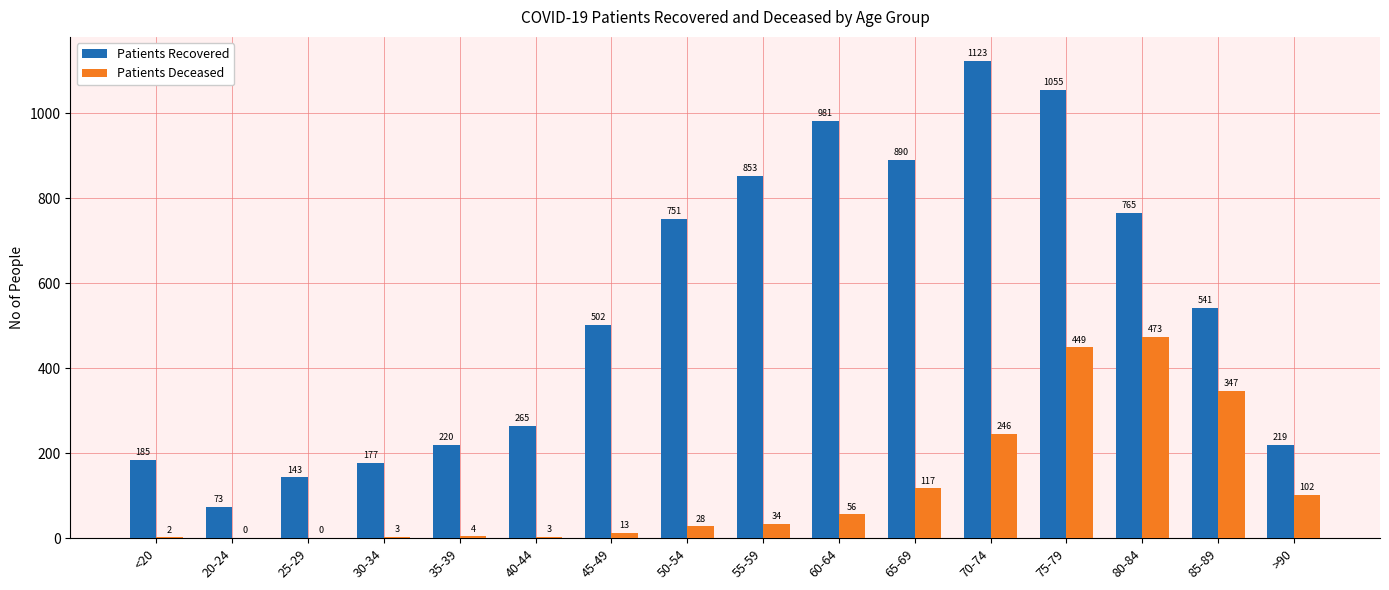

What is the highest value of the Patients Recovered series?

1123